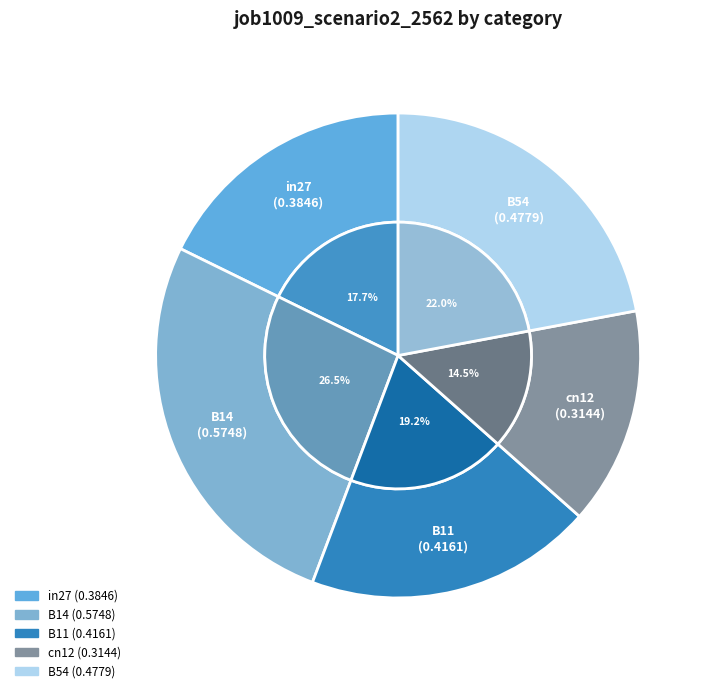

To the nearest percent, what is the average slice percentage?

20%